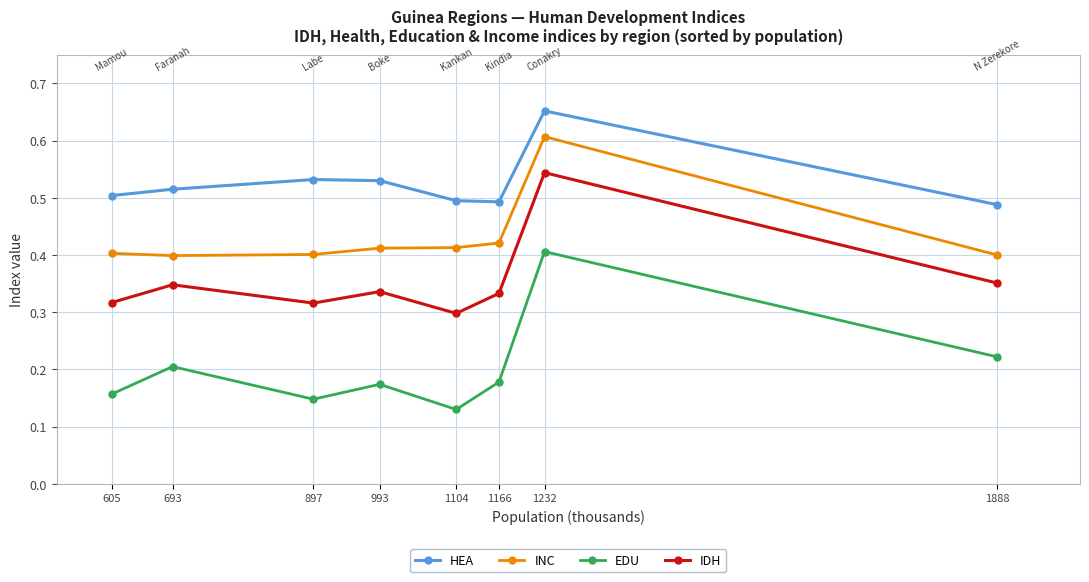

Does the chart display data point markers on the line(s)?

Yes